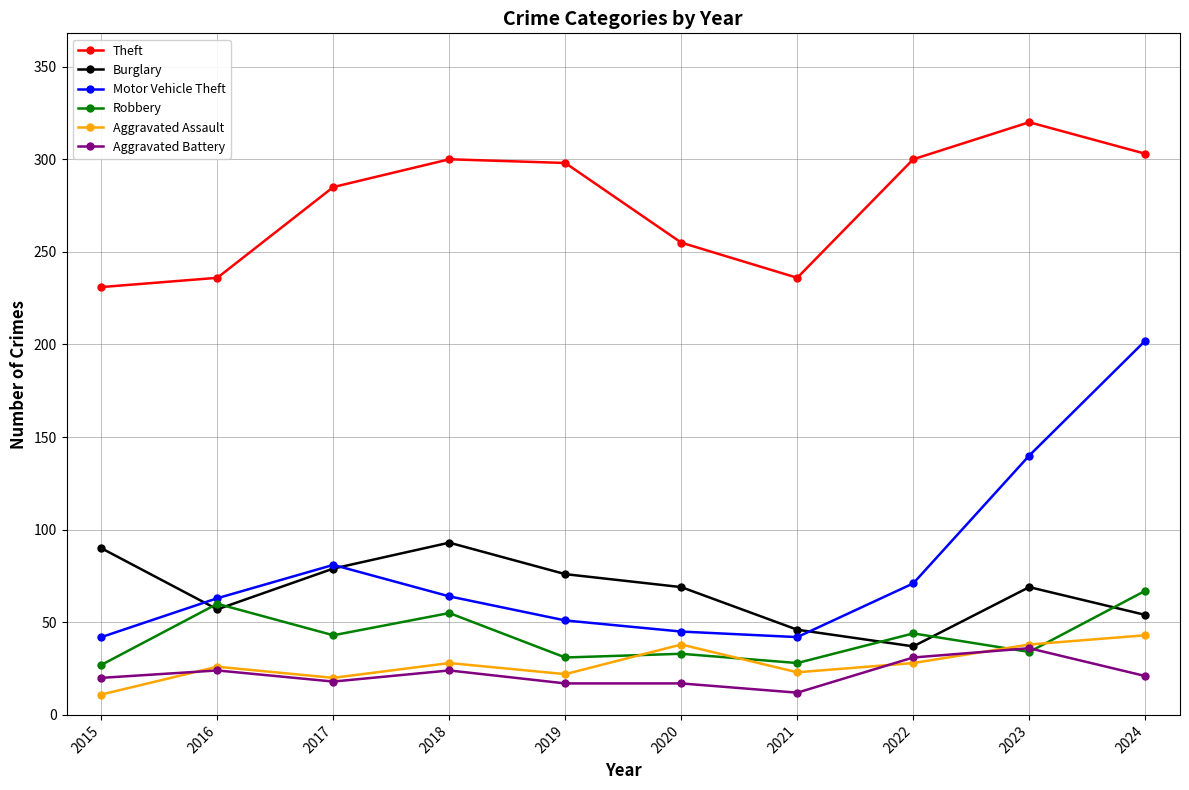

The Aggravated Battery series shows 29 at 2020. True or false?

False